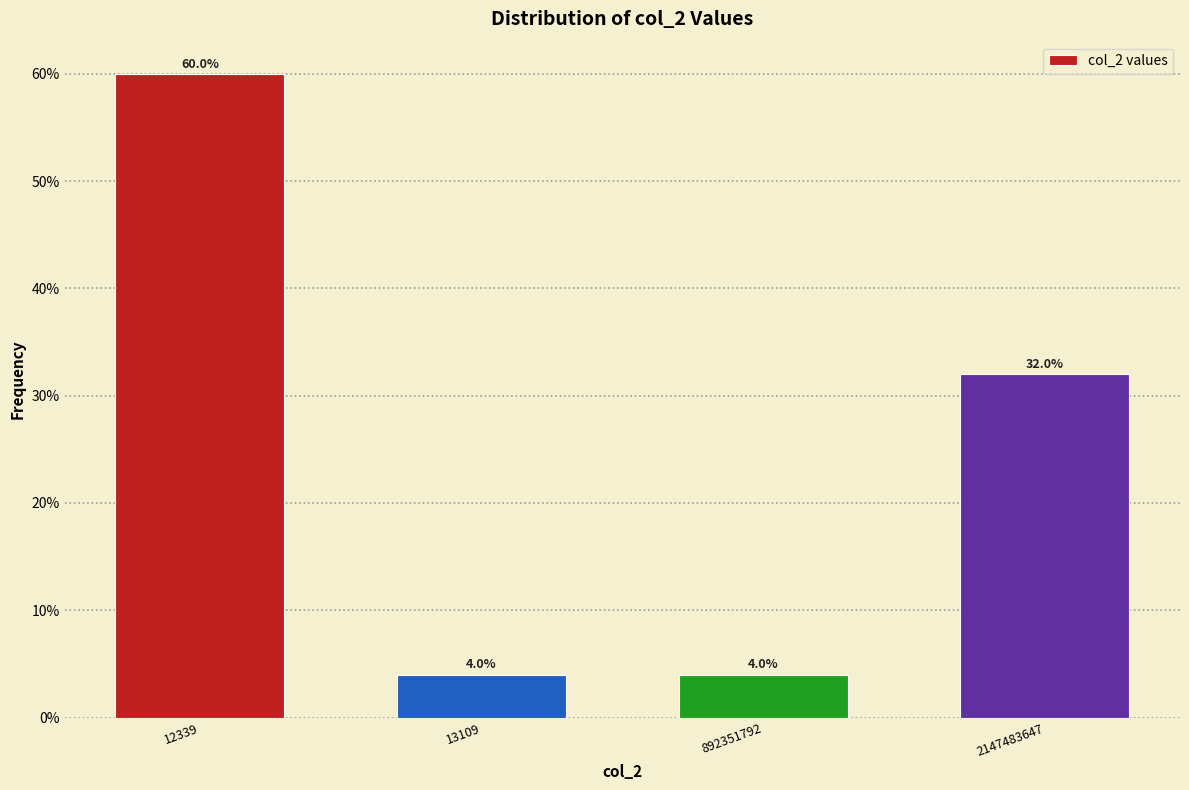

Reading left to right, transcribe all the data shown in this chart.

12339=60	13109=4	892351792=4	2147483647=32